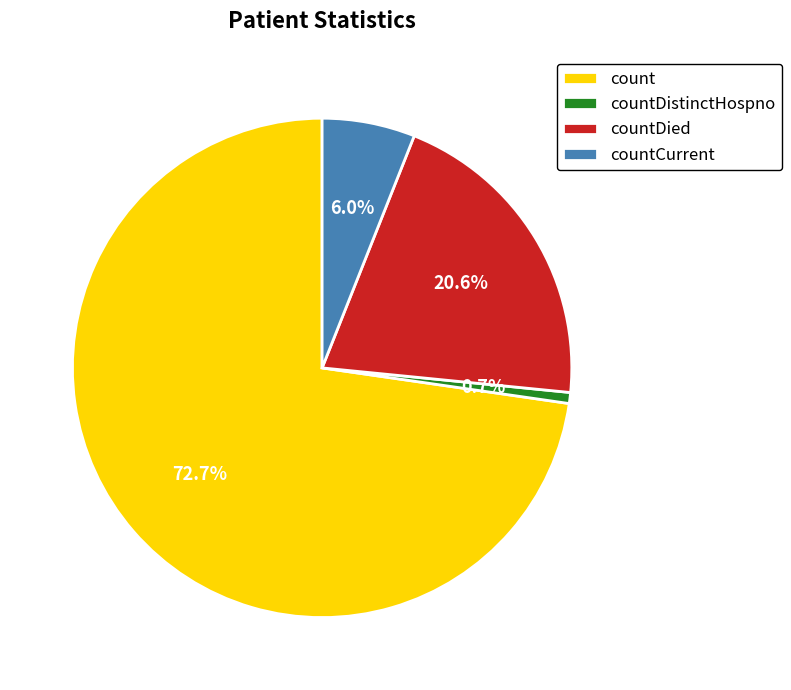

To the nearest percent, what is the average slice percentage?

25%